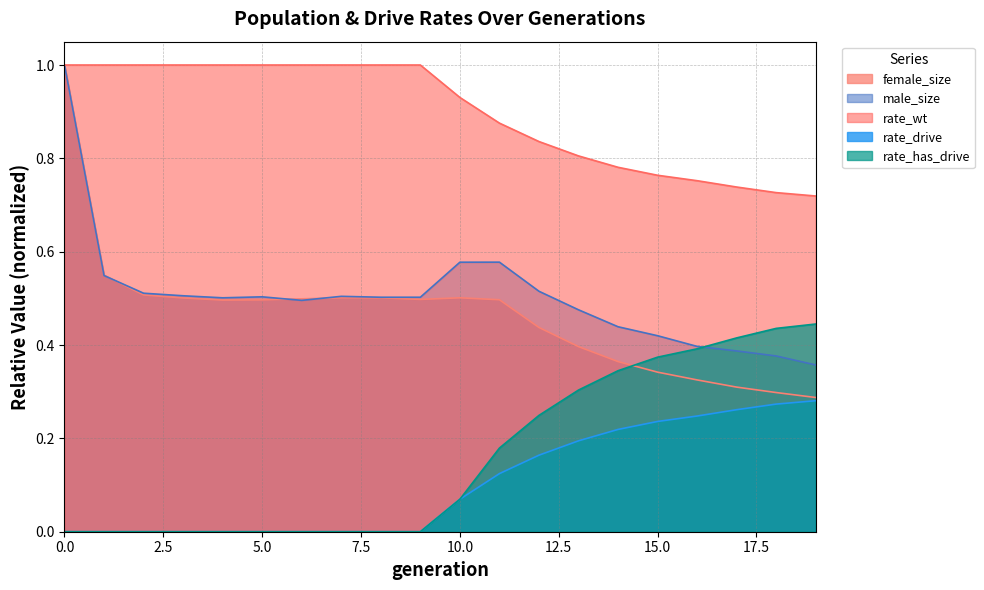

What is the difference between the highest and lowest values at 19?

0.4